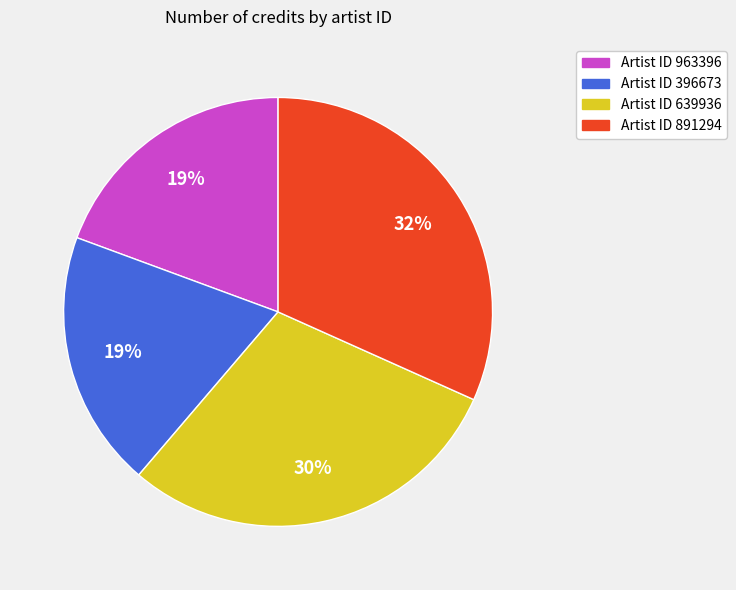

Is it true that Artist ID 891294 is 25% of the pie?

False